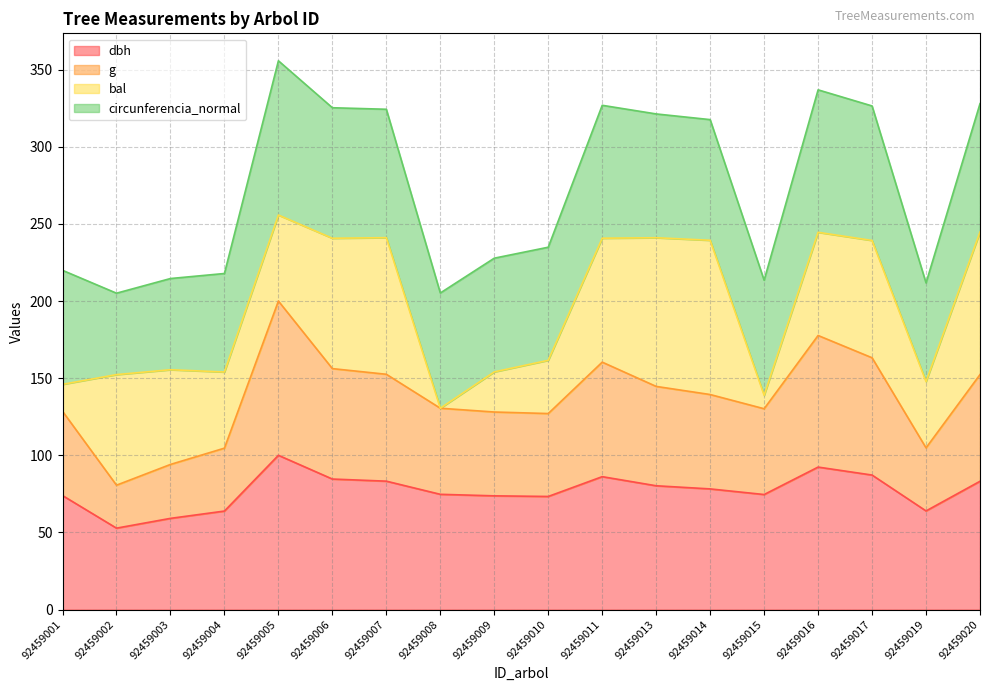

What is the value of the dbh point at the 11th from the left?

86.2